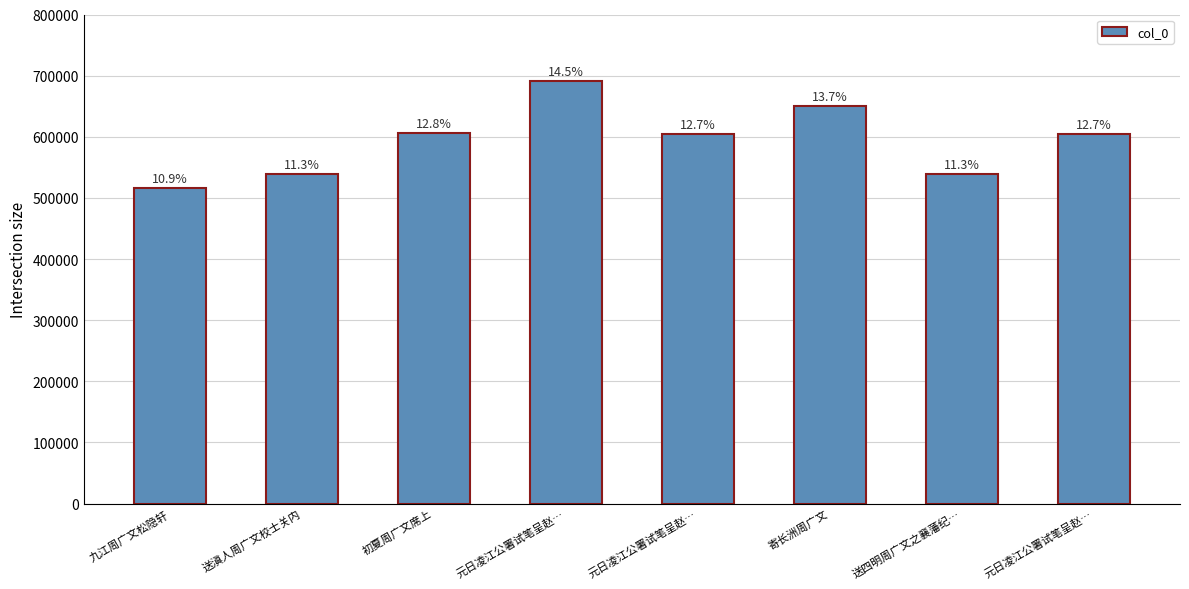

Does the chart contain any negative values?

No